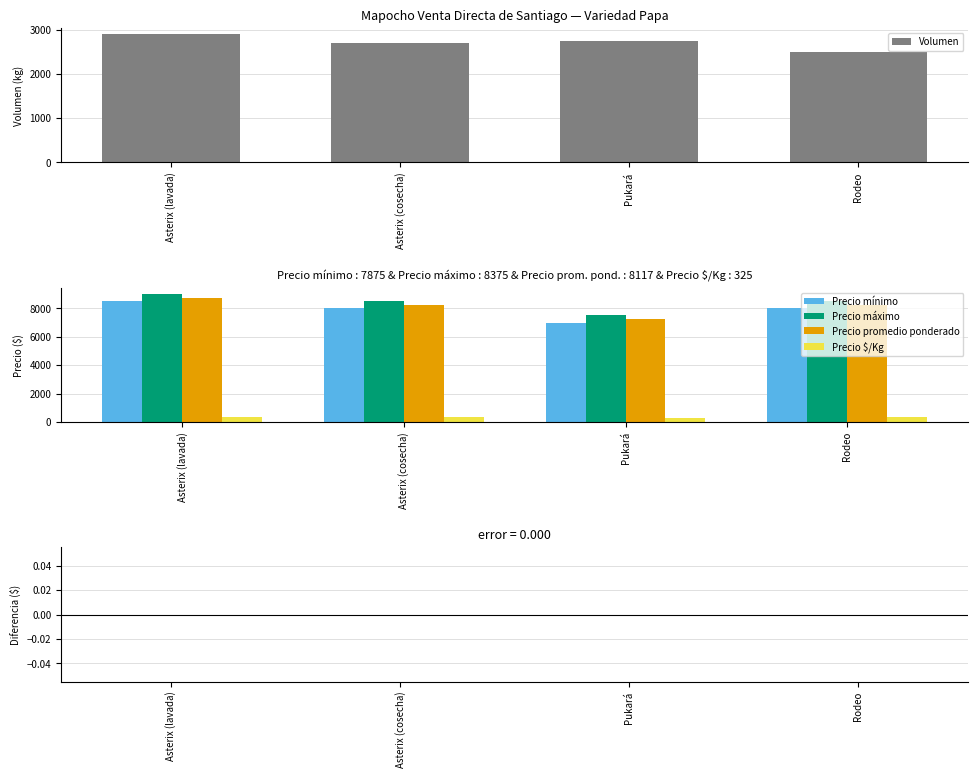

What is the total value across all series at Pukará?

24785